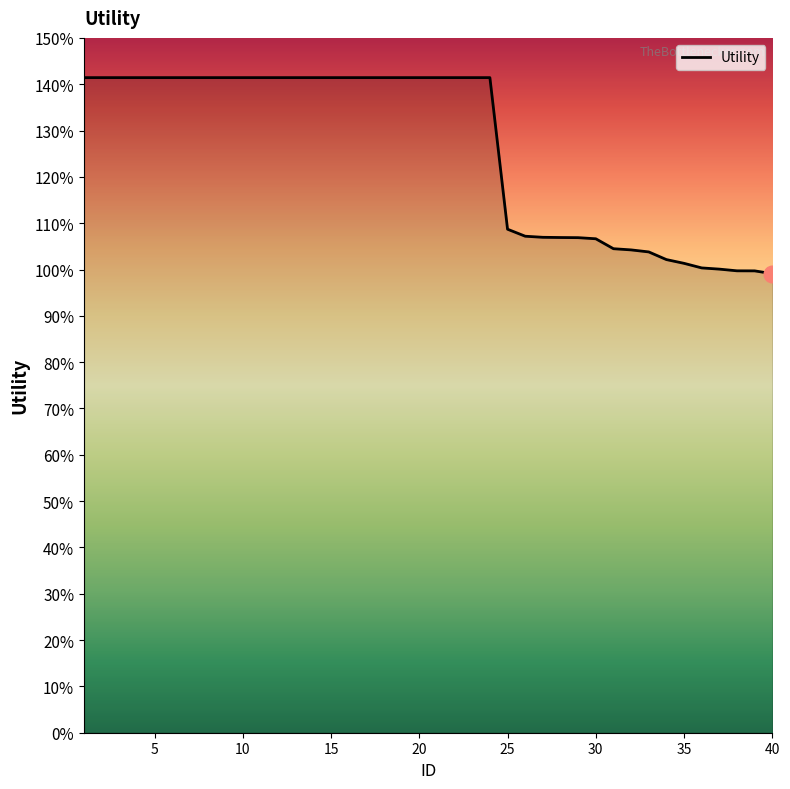

What is the difference between the maximum and minimum values?

0.4